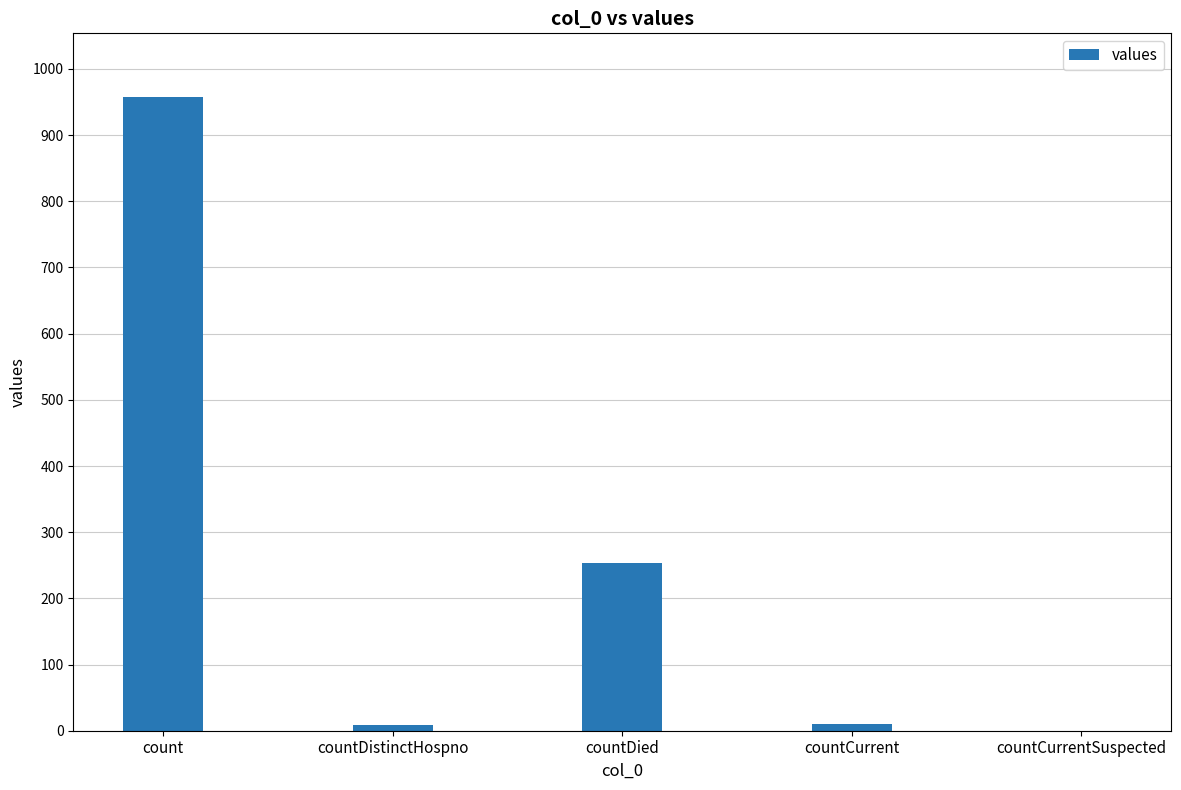

Read the value at count.

958